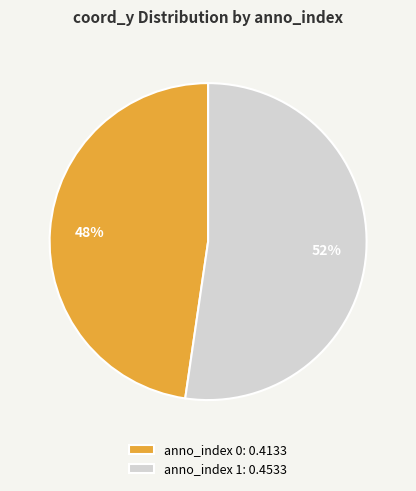

Is it true that anno_index 0: 0.4133 is 48% of the pie?

True